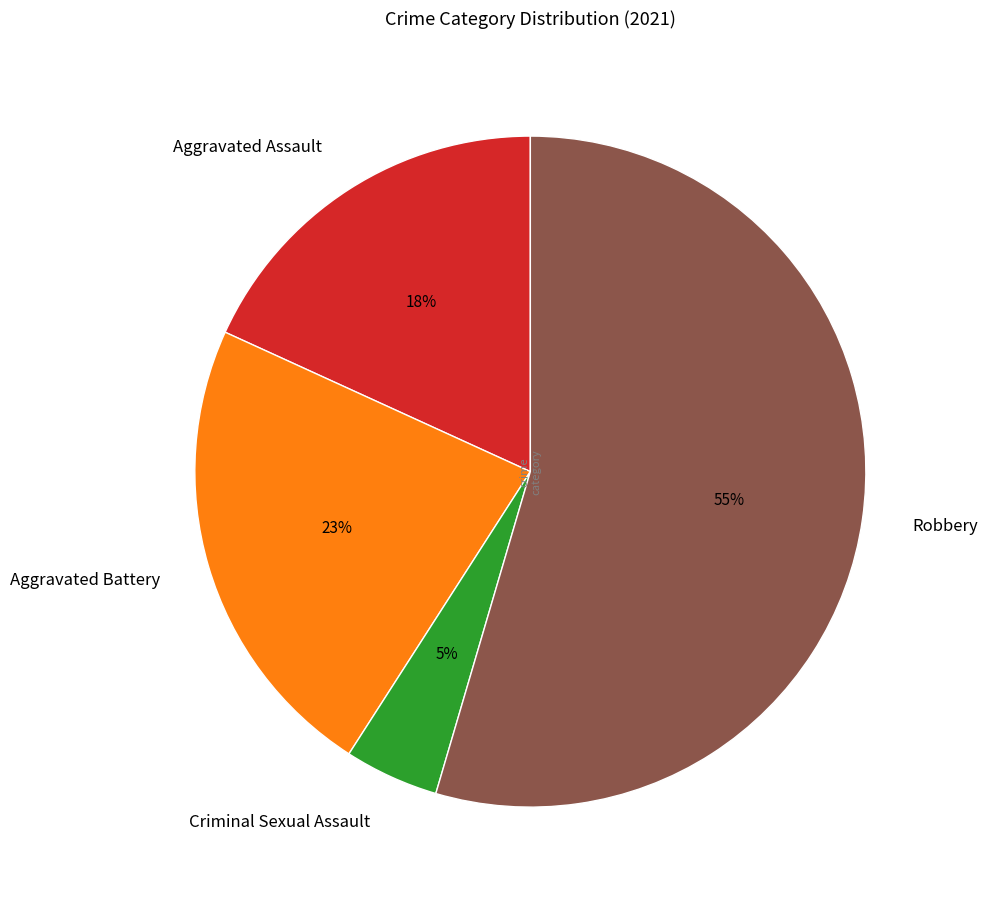

What is the ratio of the value at Aggravated Assault to the value at Robbery?

0.3